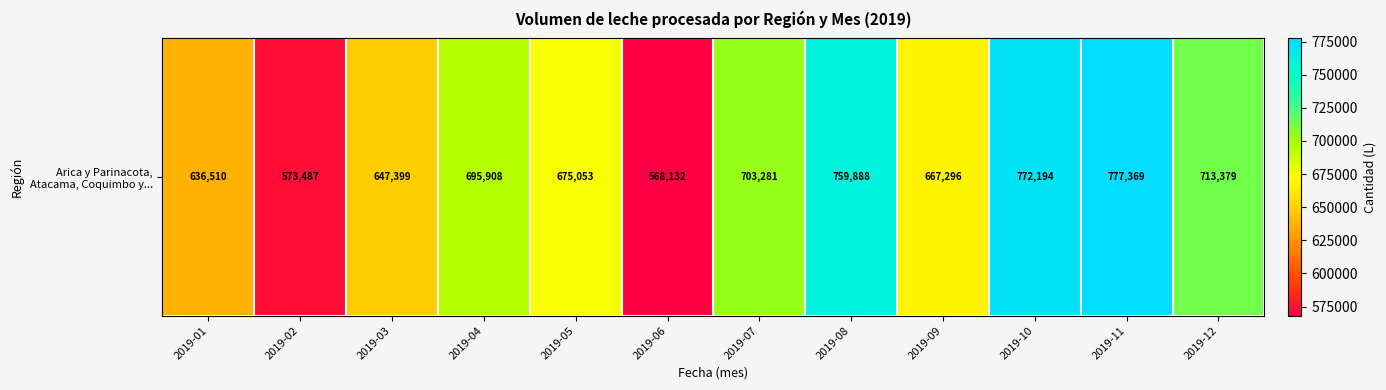

List the labels in order of value, smallest first.

2019-06, 2019-02, 2019-01, 2019-03, 2019-09, 2019-05, 2019-04, 2019-07, 2019-12, 2019-08, 2019-10, 2019-11